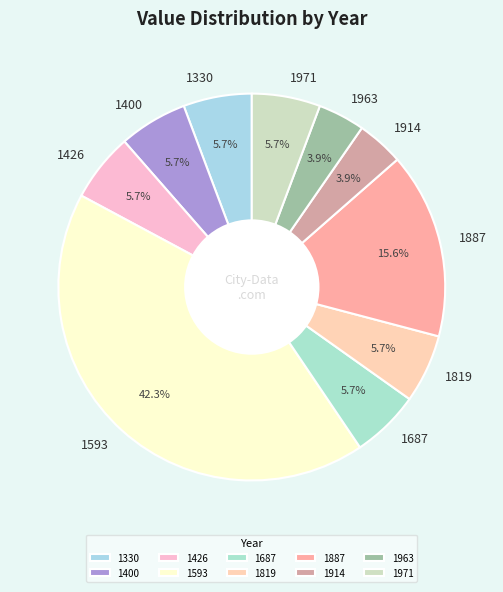

What percentage is NOT represented by 1963?

96.1%